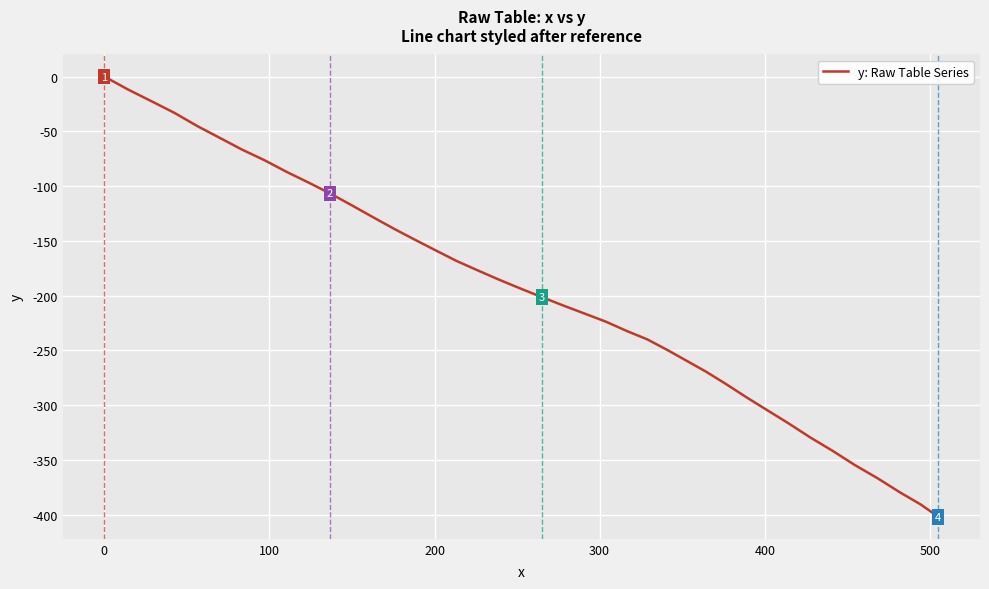

What is the minimum value shown in the chart?

-401.9